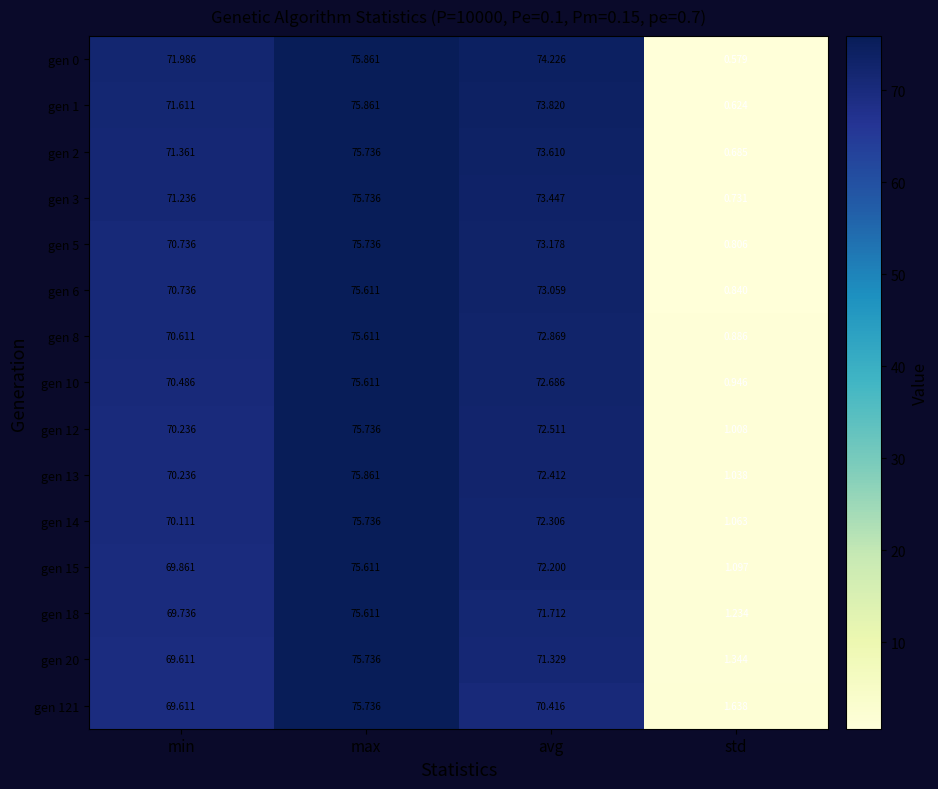

Rank the categories by gen 8 value from lowest to highest.

std, min, avg, max